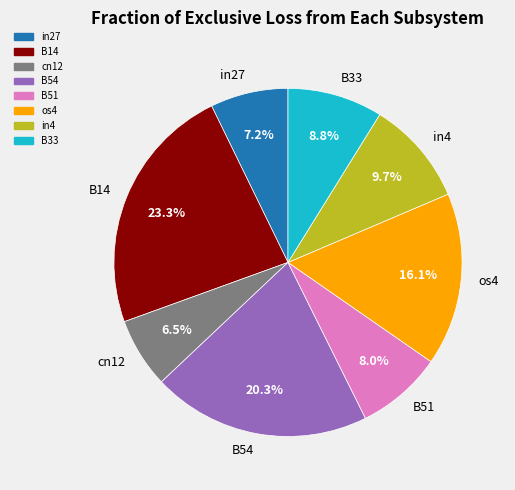

Is there a majority slice in this chart?

No